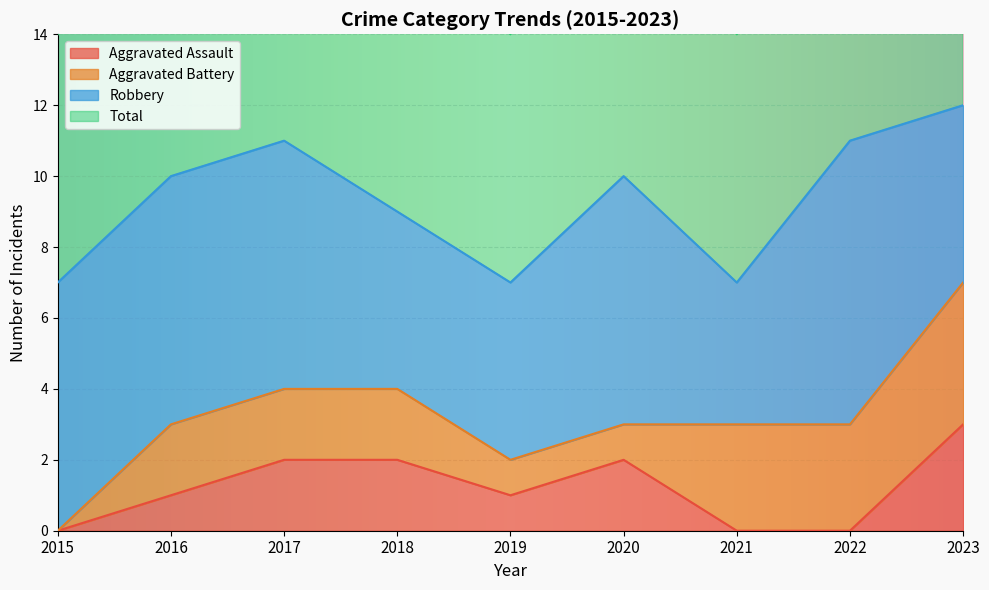

How many values in the Aggravated Assault series exceed 1?

4